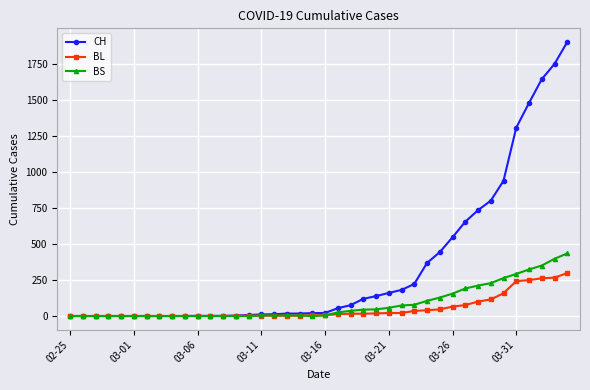

At how many categories does at least one series exceed 1011?

5